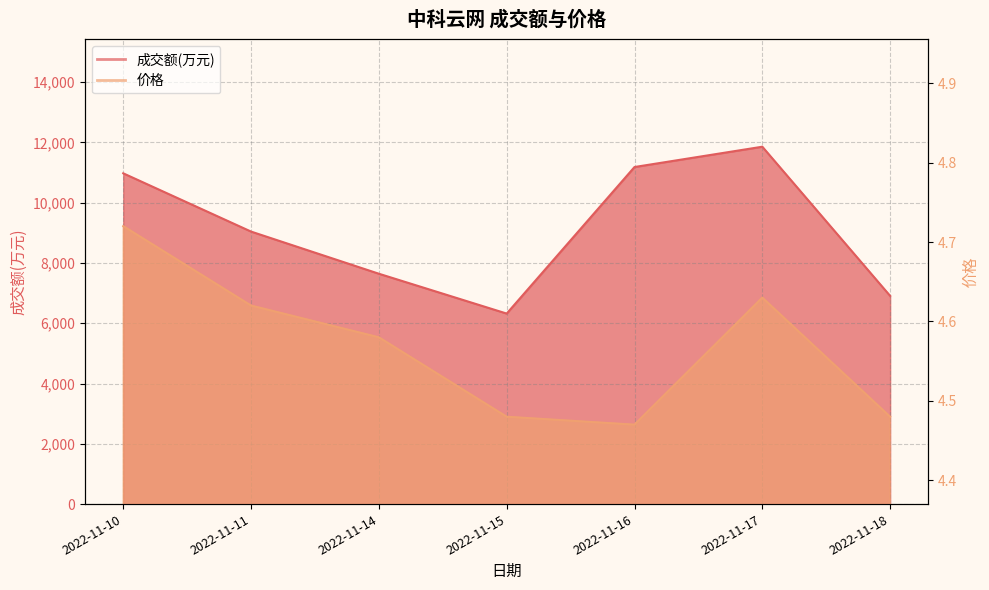

Rank the series by their maximum value, from lowest to highest.

价格, 成交额(万元)